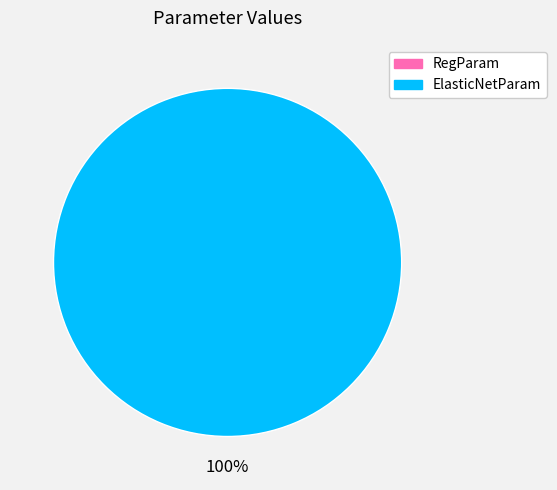

Is there any slice that represents more than half of the pie?

Yes